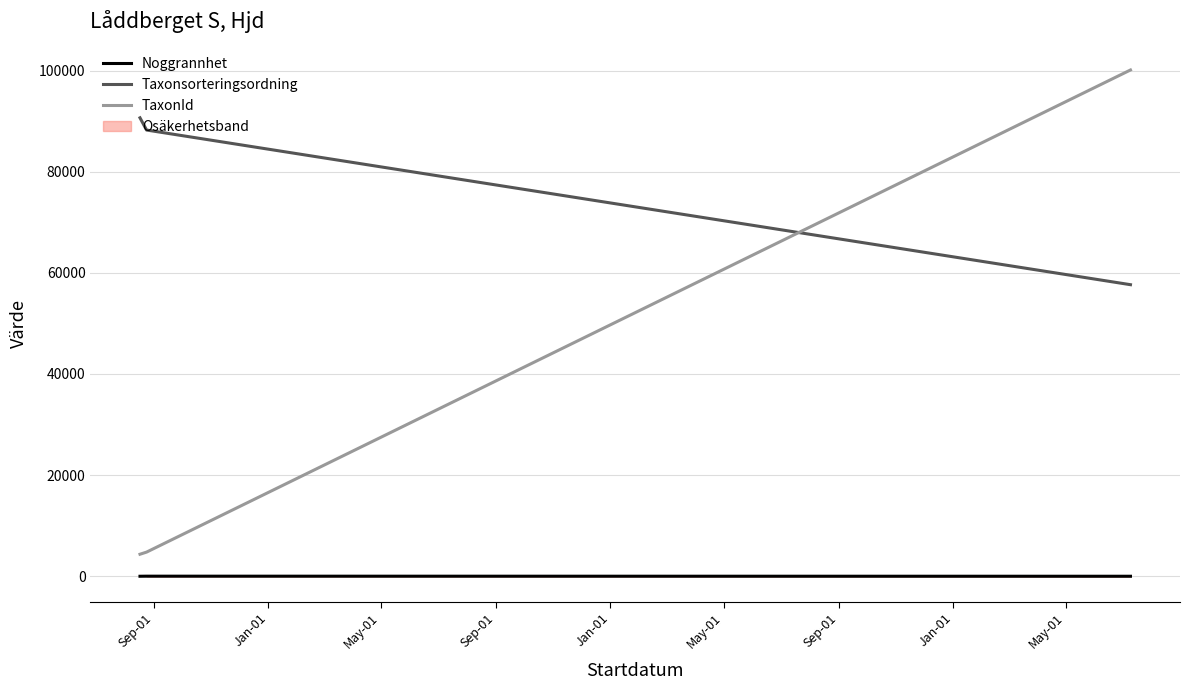

Which series has the widest spread of values?

TaxonId